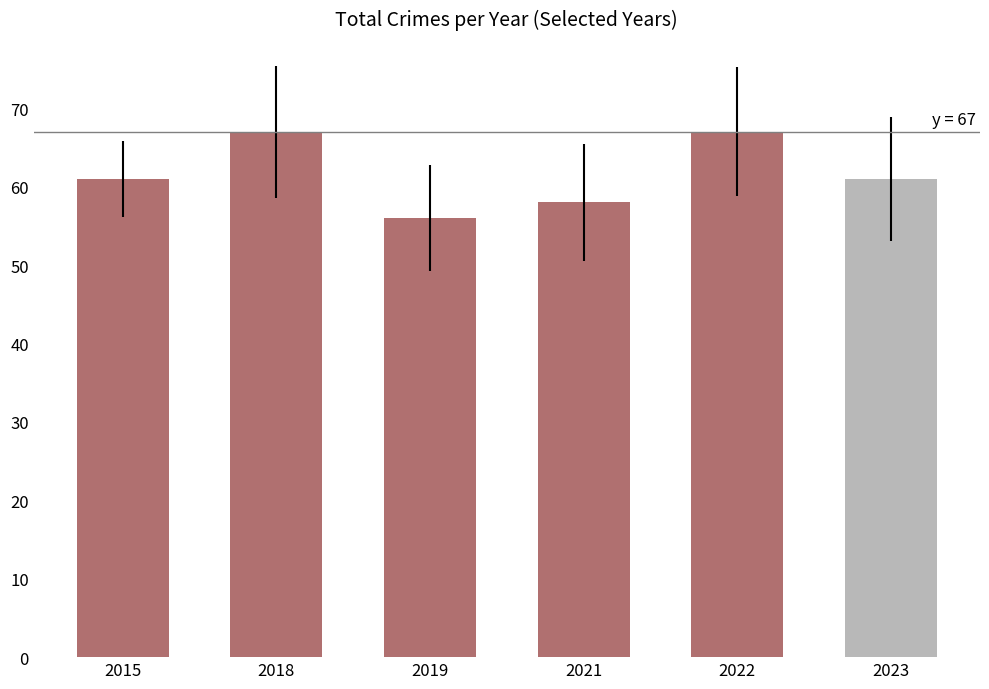

Does the chart contain any negative values?

No